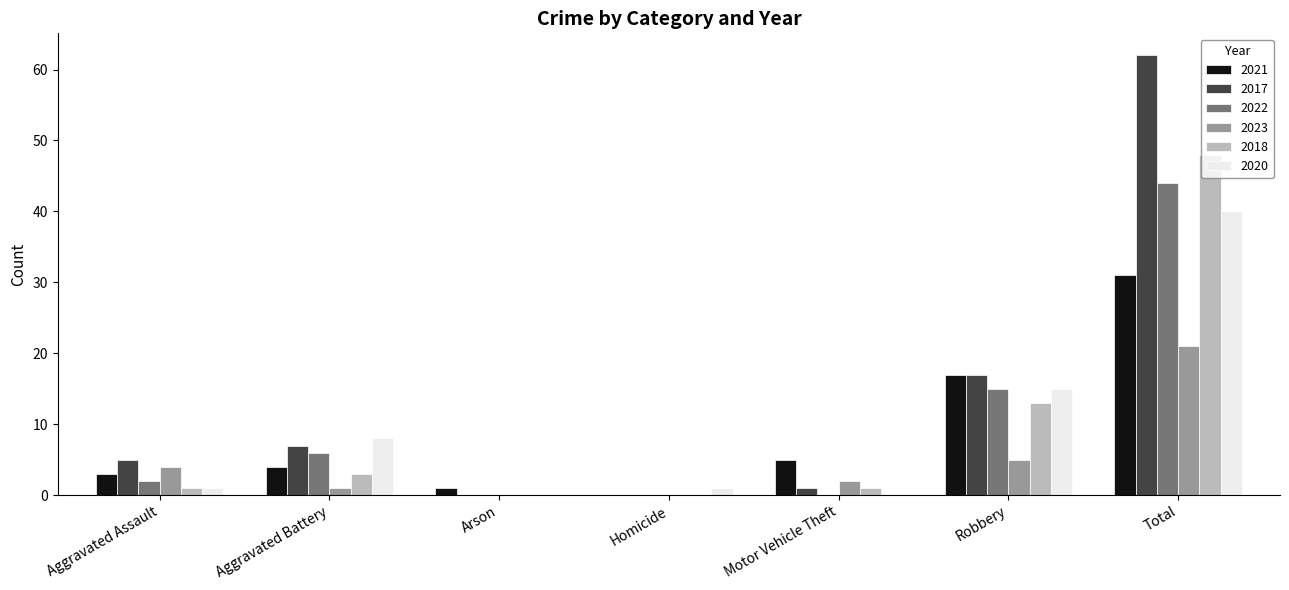

What are all the series names shown in the legend?

2021, 2017, 2022, 2023, 2018, 2020